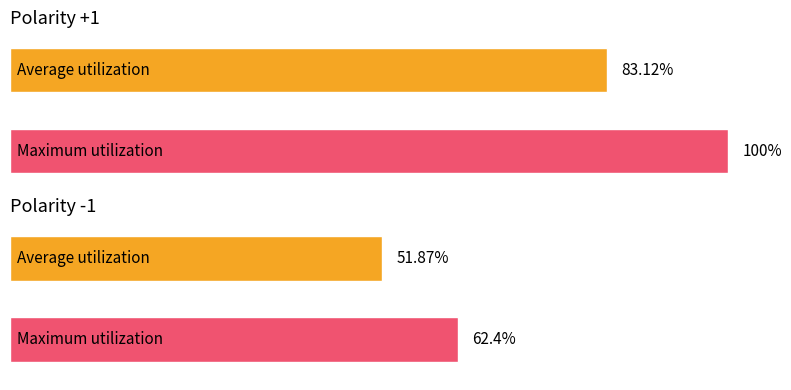

At how many categories does at least one series exceed 0?

2